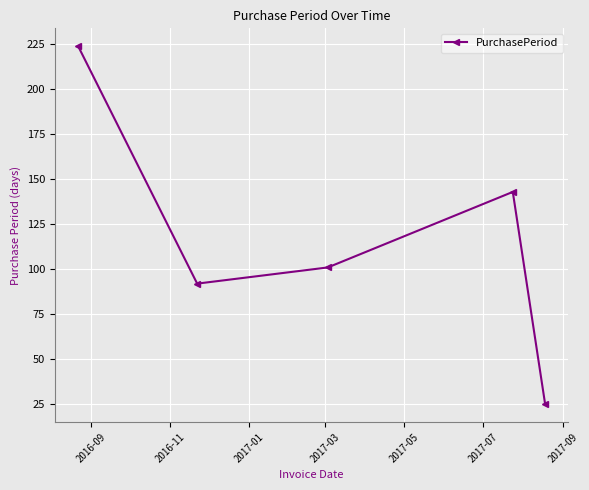

How many interior local valleys (lower than both neighbors) does the data have?

1